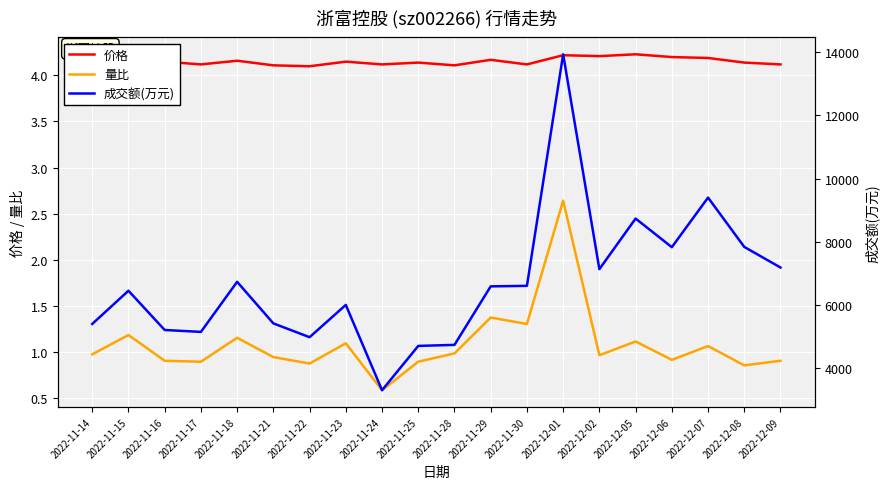

What is the value of the 价格 point at the 2nd from the left?

4.2